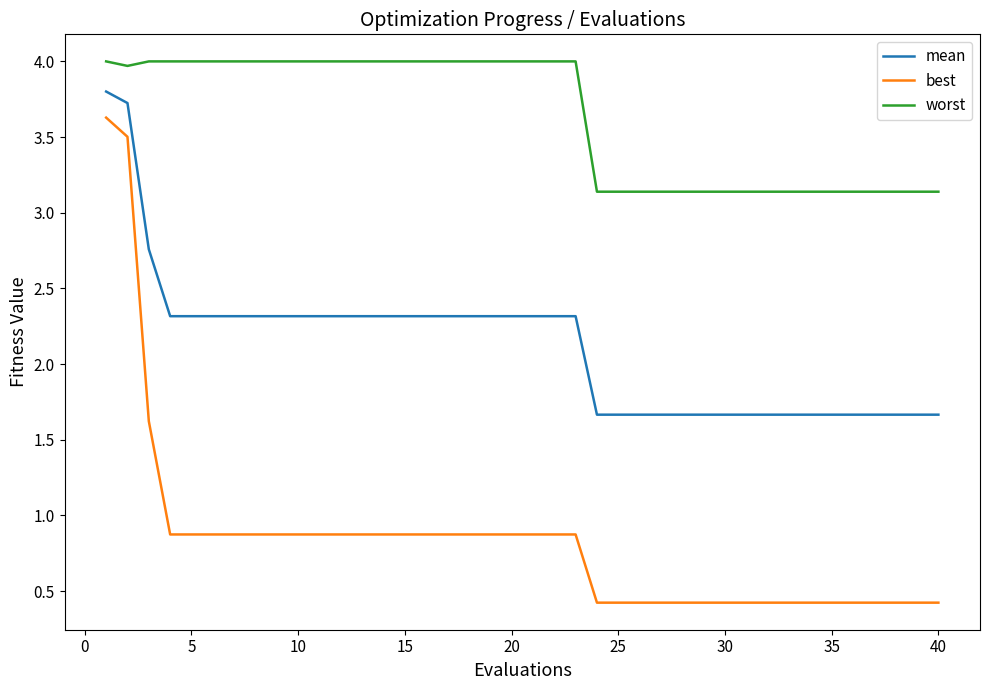

Which series has the largest range (max minus min)?

best